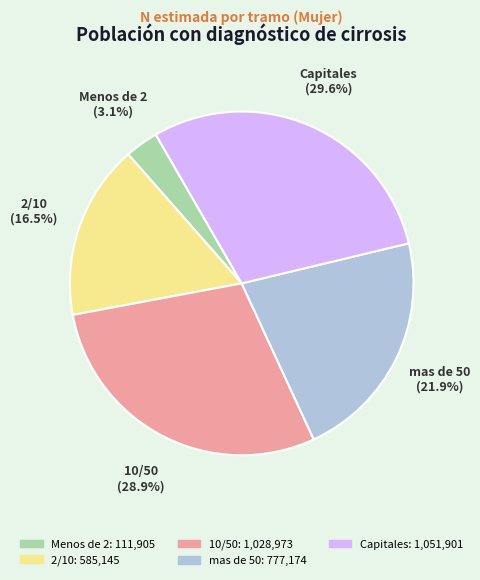

What is the largest slice in the pie chart?

Capitales